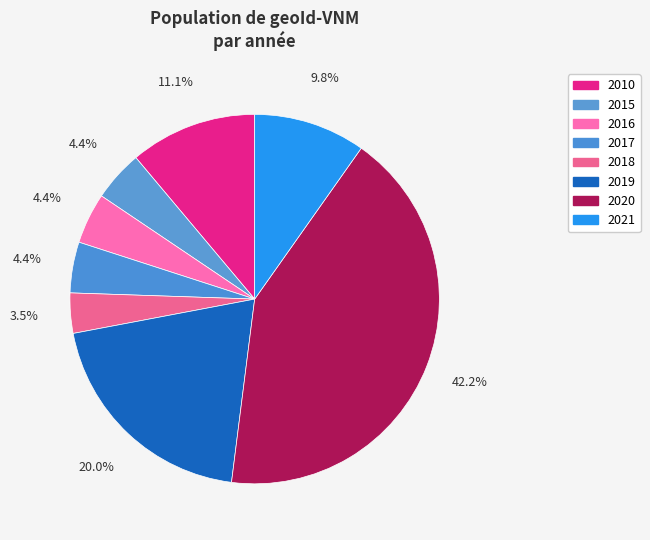

Which category has the biggest portion of the pie?

2020